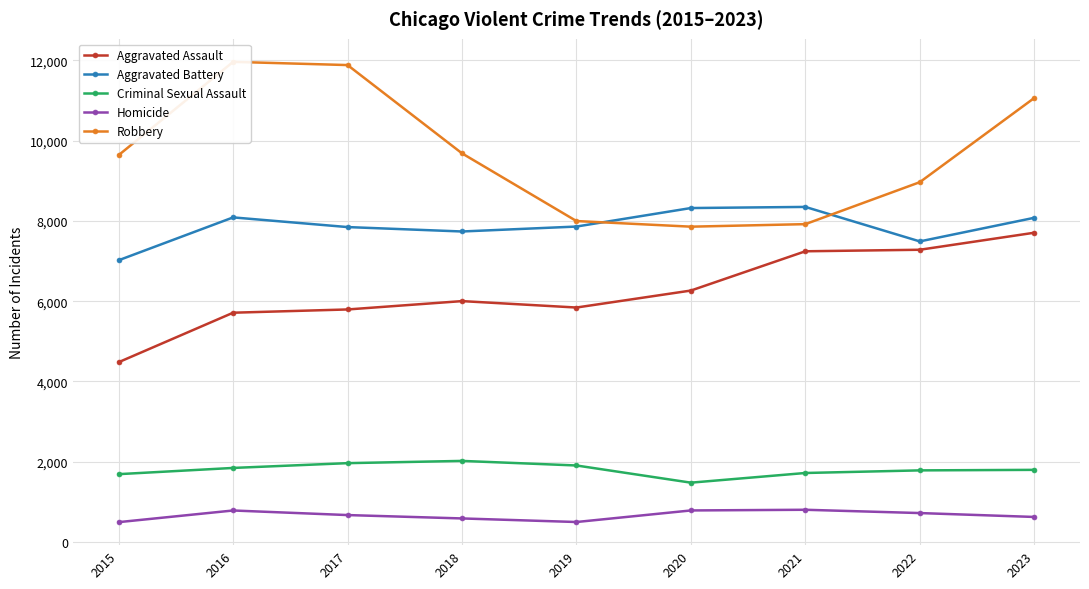

True or false: Homicide and Aggravated Assault intersect in this chart.

False